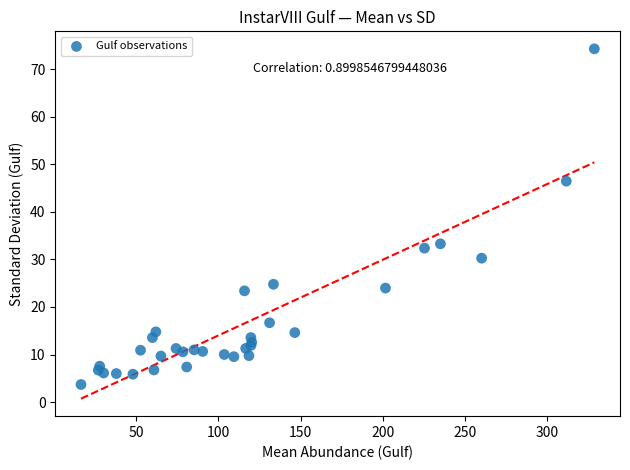

What Y value in the scatter plot is closest to 38?

33.3